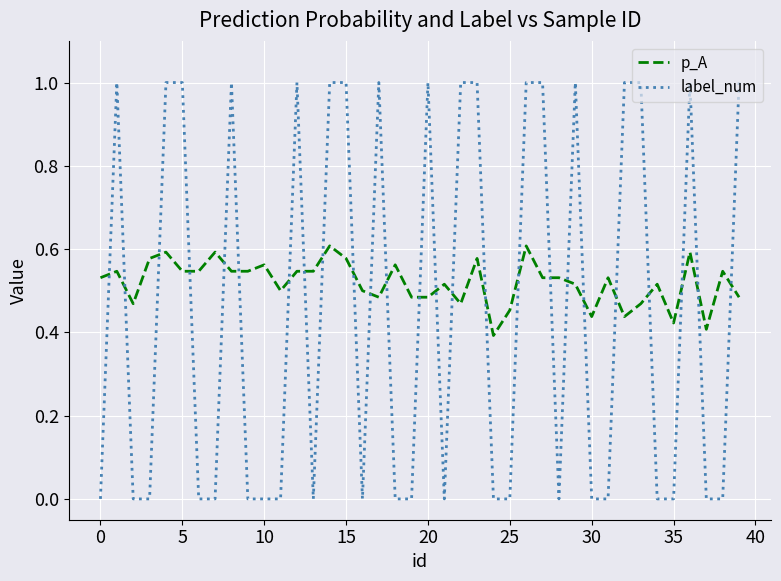

Rank the series by their average value, from lowest to highest.

label_num, p_A